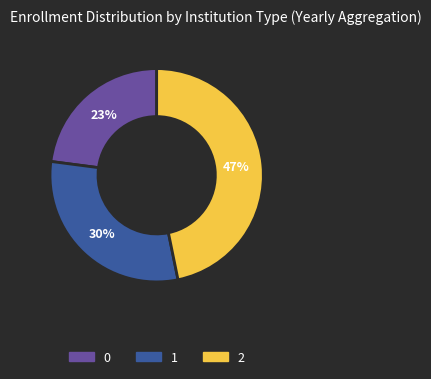

Count the number of slices in the pie.

3